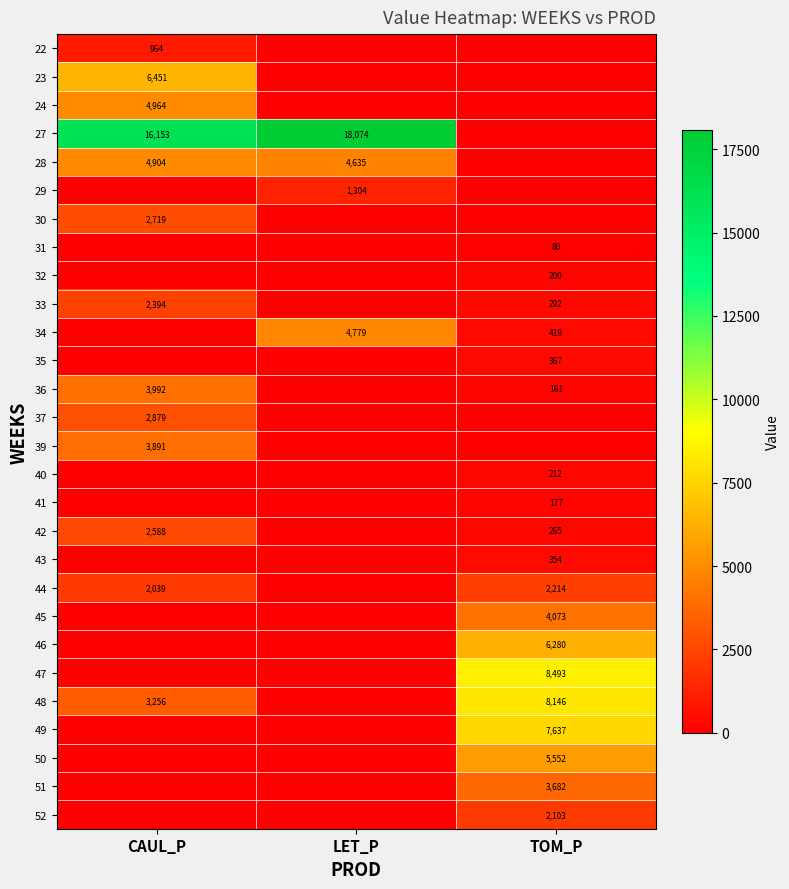

What is the sum of the 42 values at CAUL_P and TOM_P?

2853